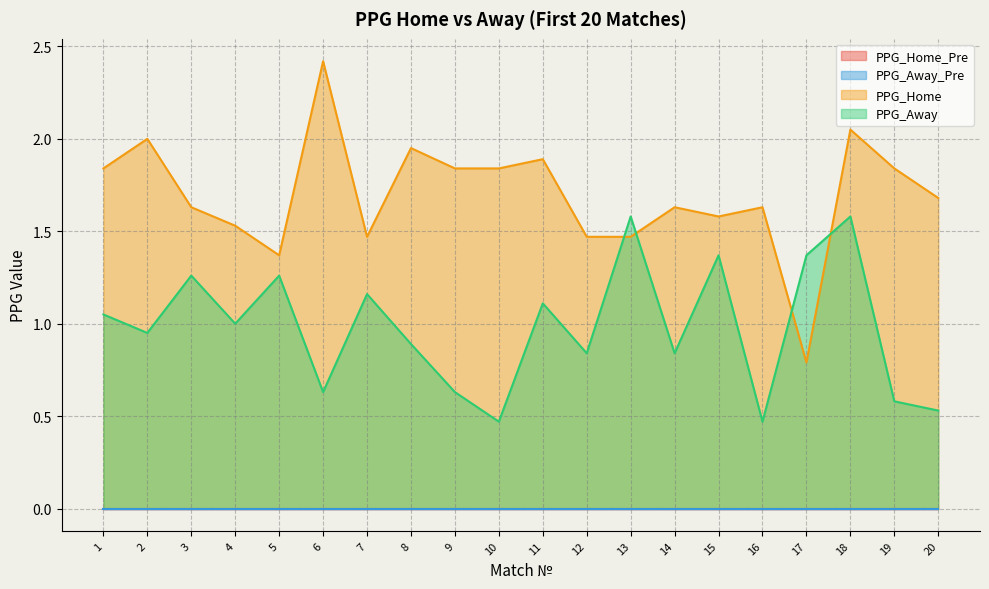

What is the value of the PPG_Away point at the 20th from the left?

0.5